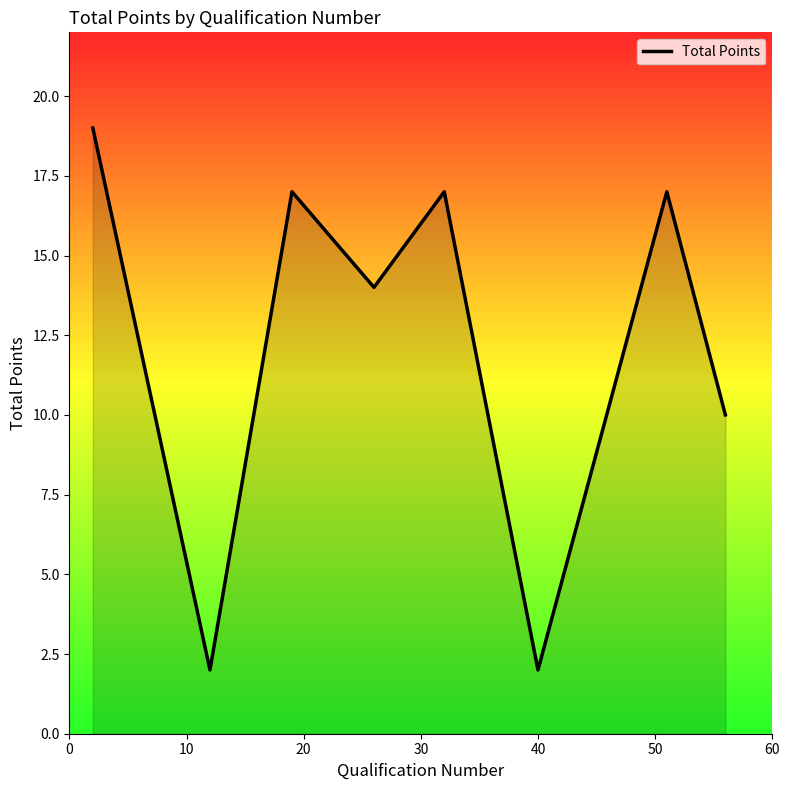

How many points are lower than both their immediate neighbors (excluding endpoints)?

3